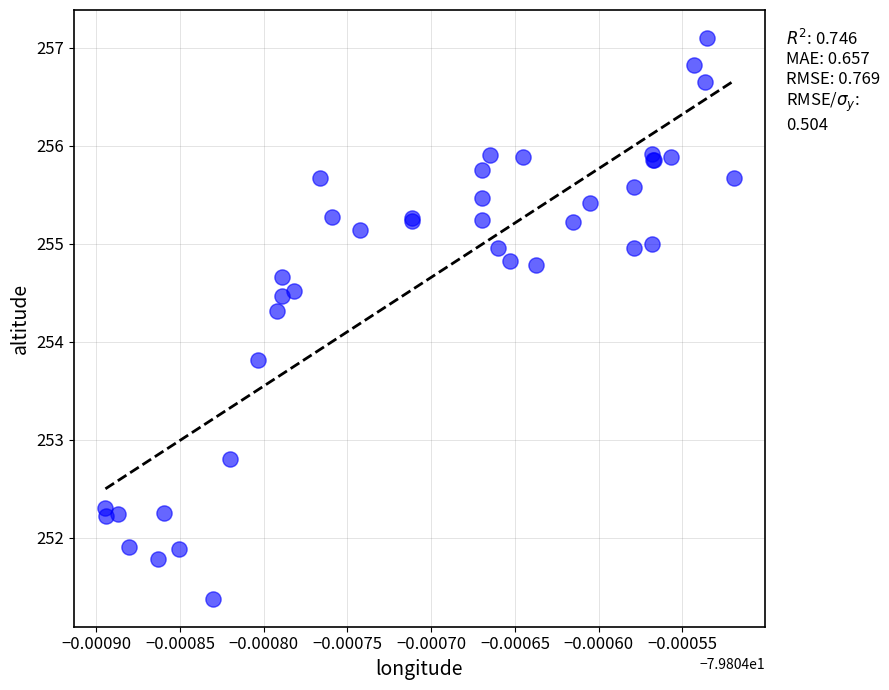

What Y value in the scatter plot is closest to 254?

253.8